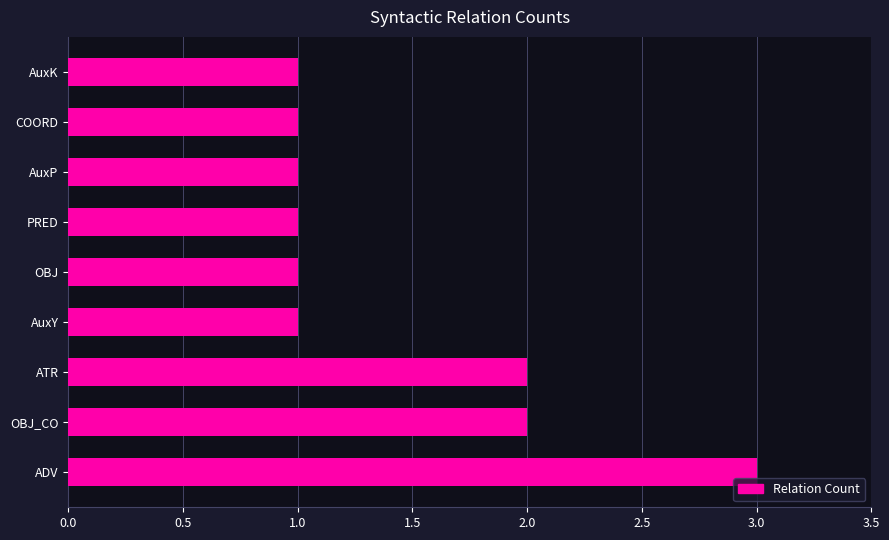

The chart shows a value of 1 at AuxP. True or false?

True